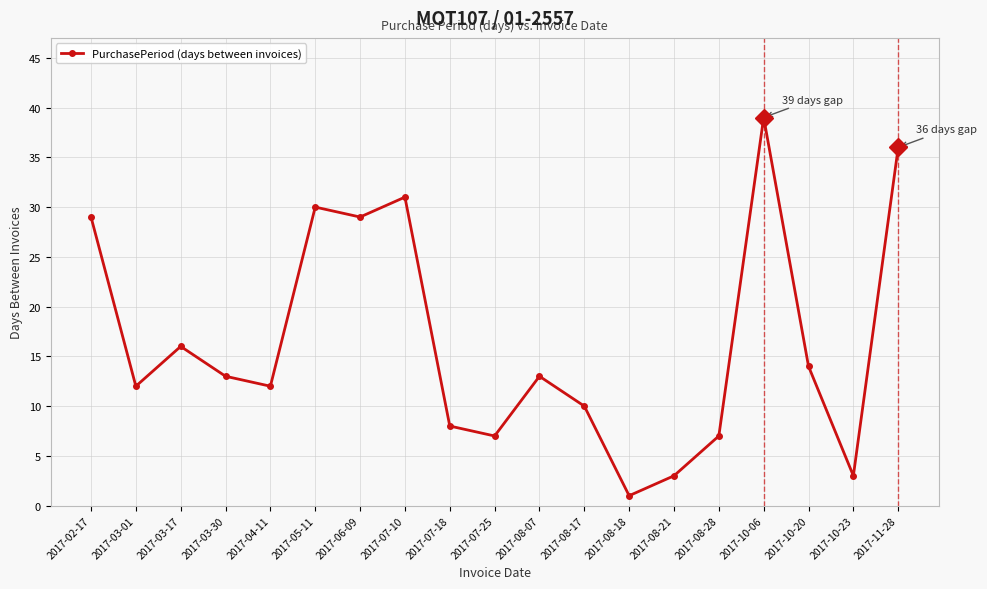

True or false: the data shows 59 at 2017-11-28.

False